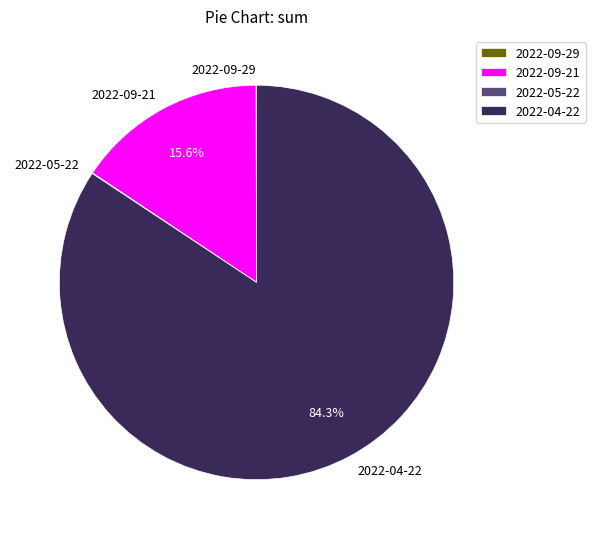

What percentage is NOT represented by 2022-09-21?

84.4%